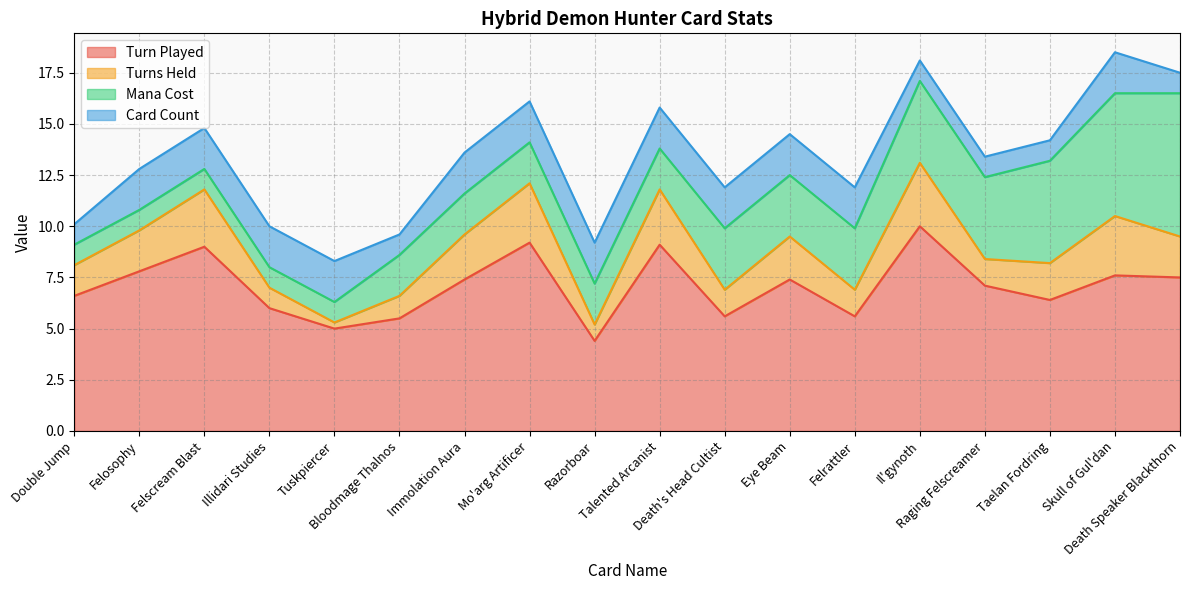

What is the smallest value displayed?

0.3